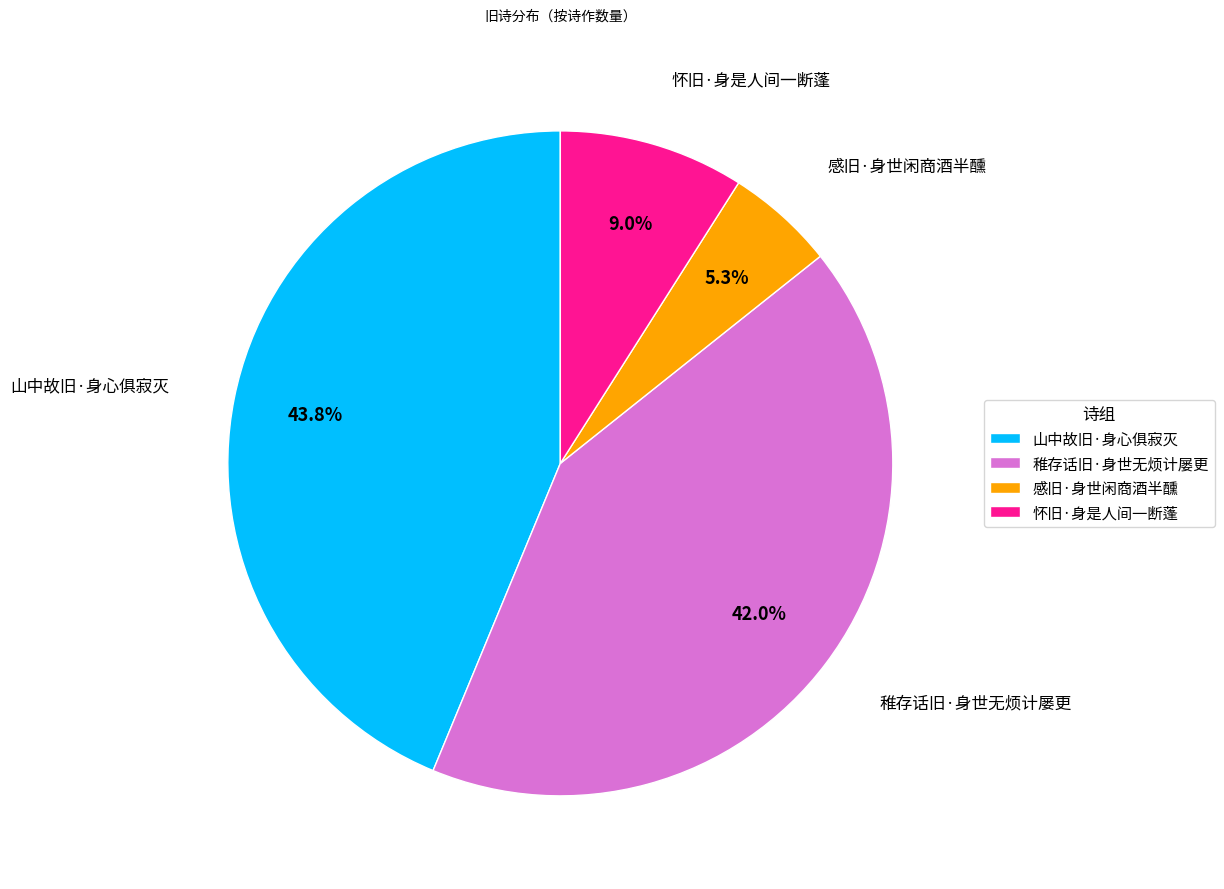

How many segments does this pie chart have?

4